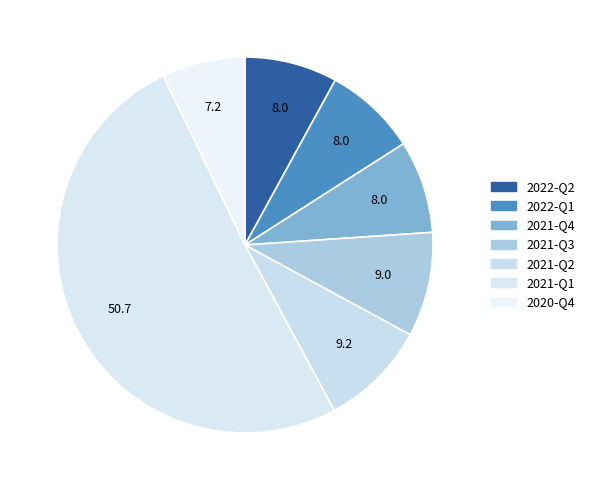

Count the number of slices in the pie.

7